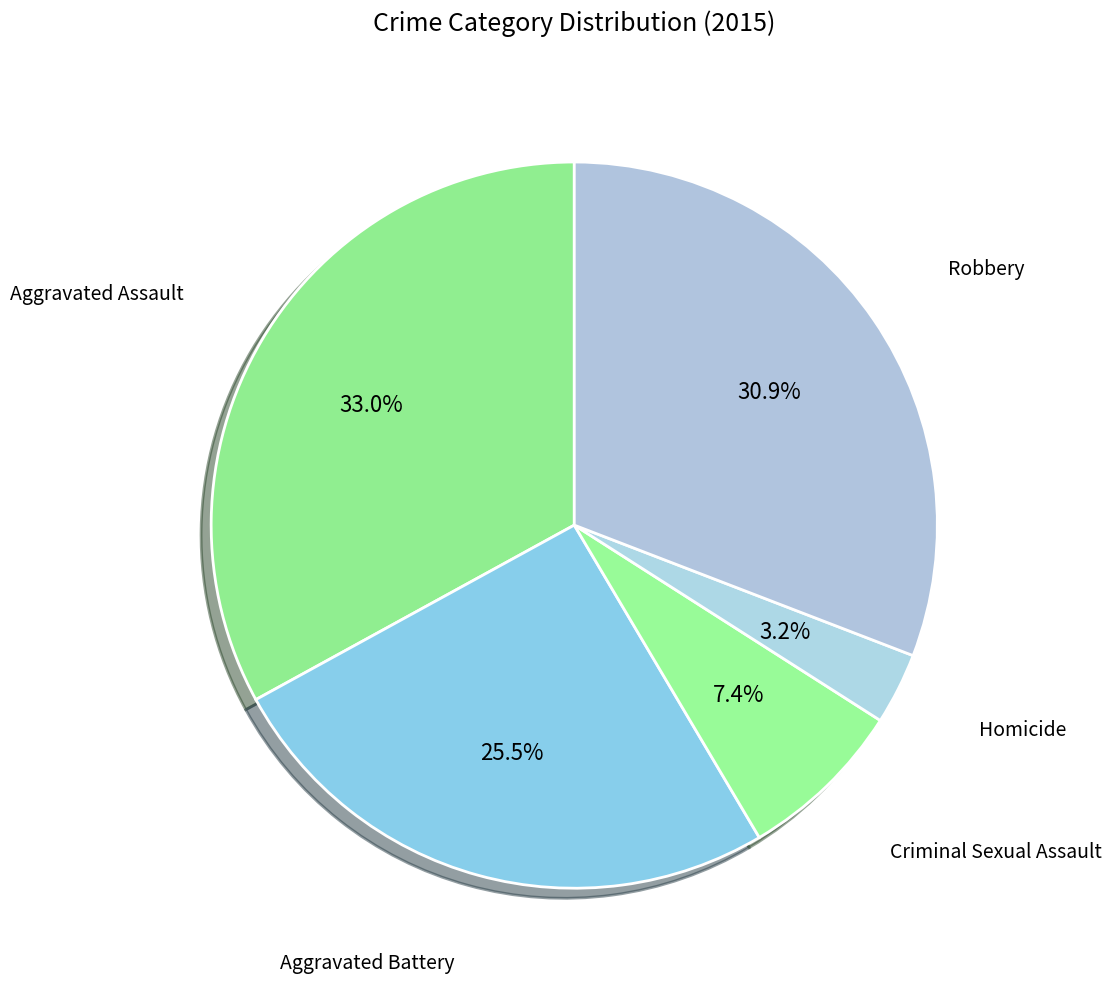

How many slices are in this pie chart?

5